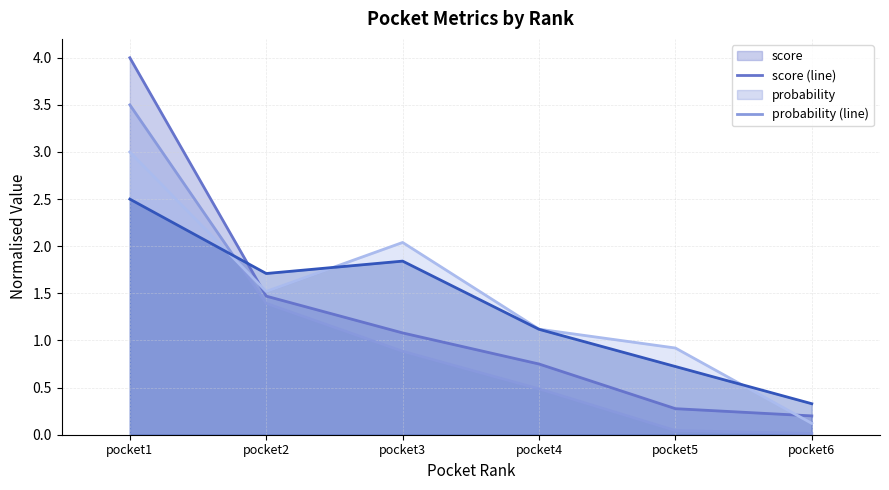

What is the value of the score (line) point at the 5th from the left?

0.3